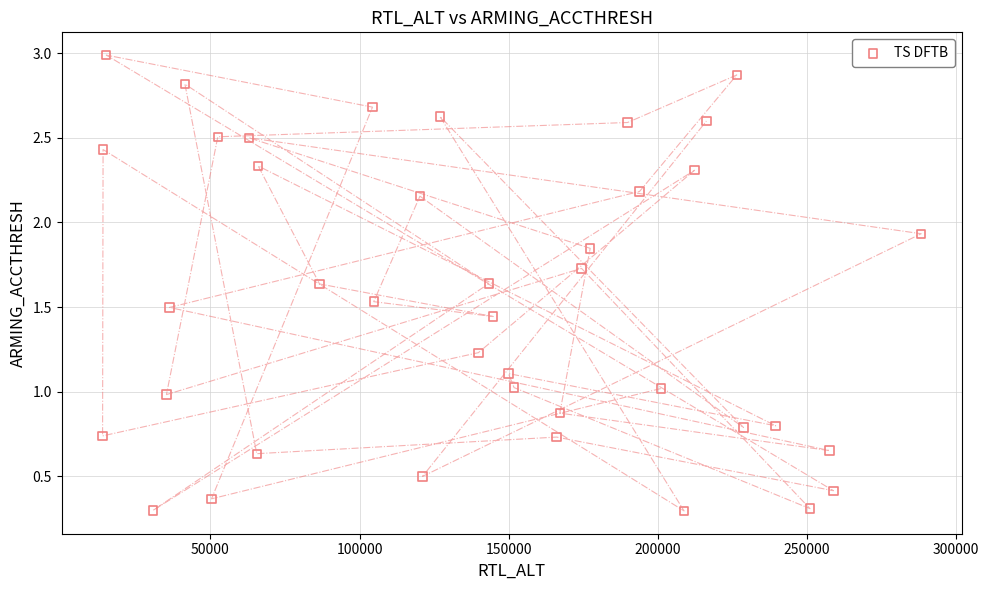

What is the range of X values (max minus min)?

274514.0